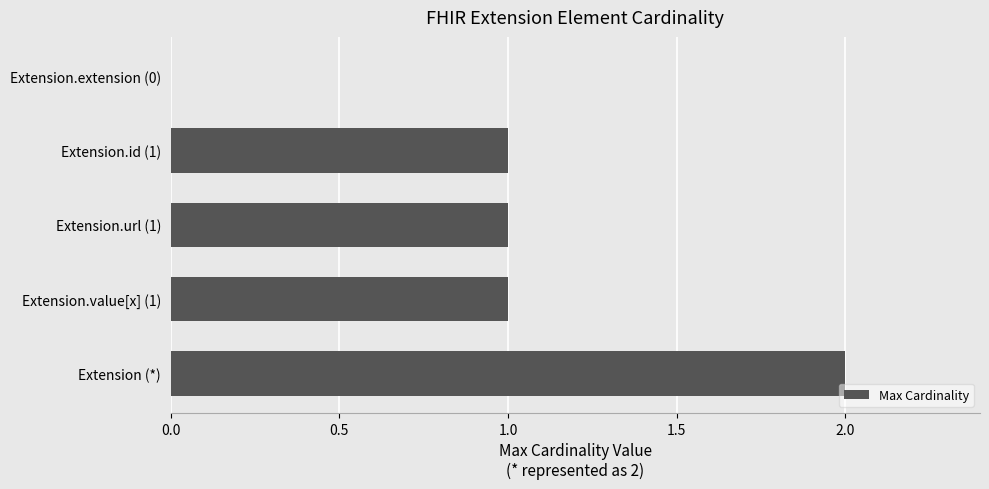

At which category does the chart reach its peak across all series?

Extension (*)